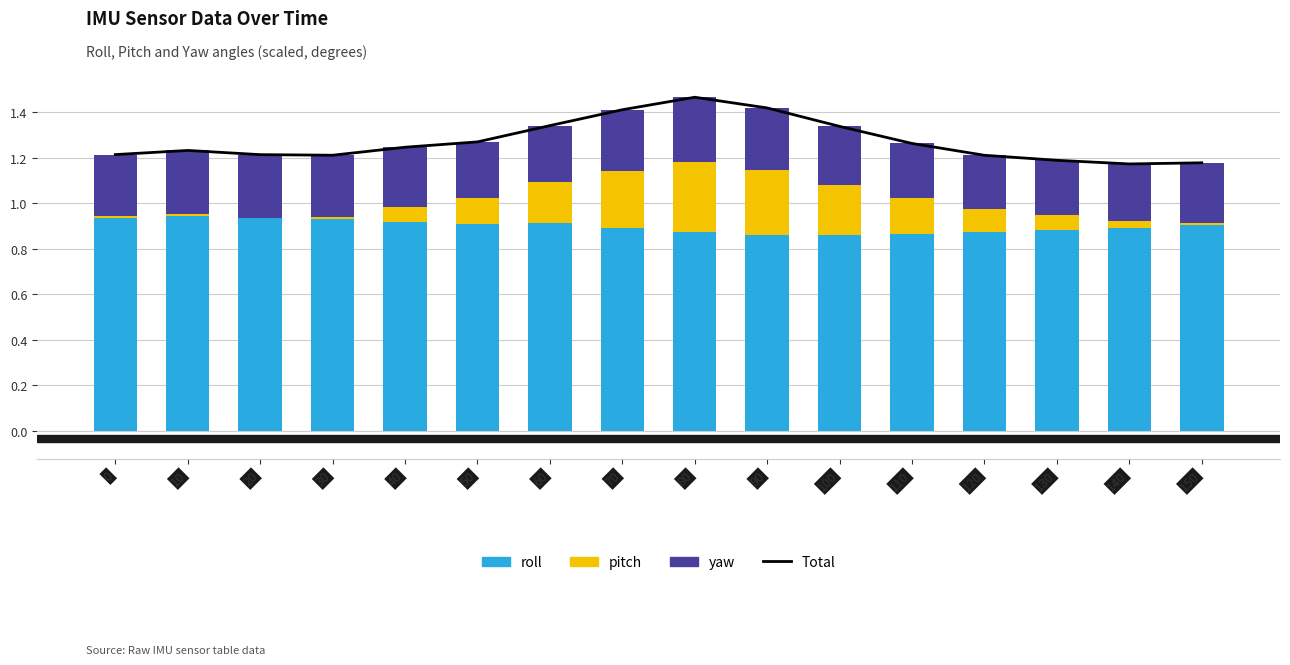

What are all the series names shown in the legend?

Total, roll, pitch, yaw